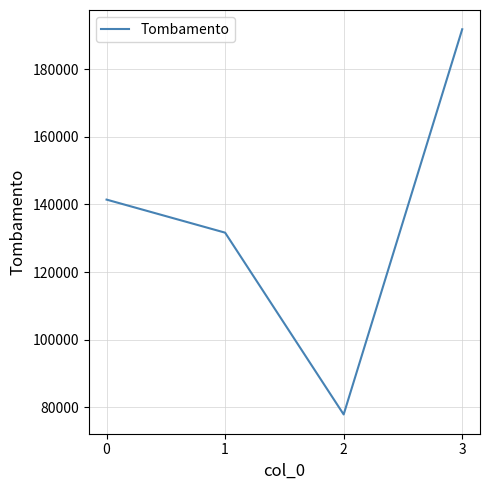

List the labels in order of value, smallest first.

2, 1, 0, 3